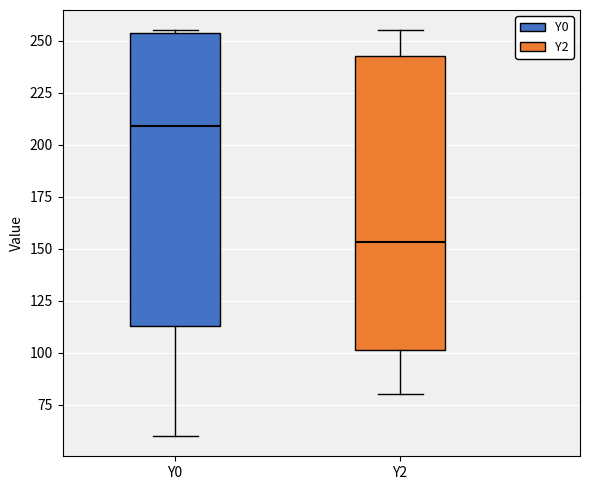

Which box has the highest median line?

Y0